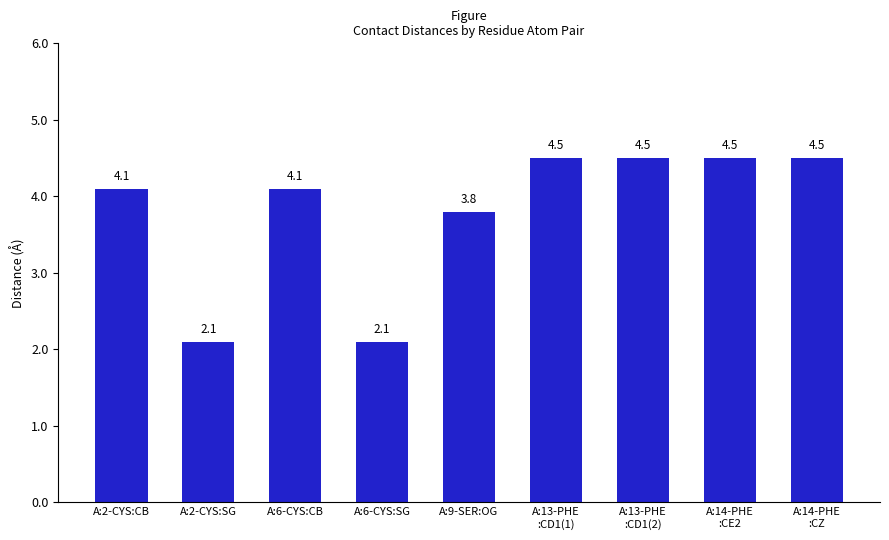

What is the change in value from A:6-CYS:CB to A:13-PHE
:CD1(2)?

+0.4